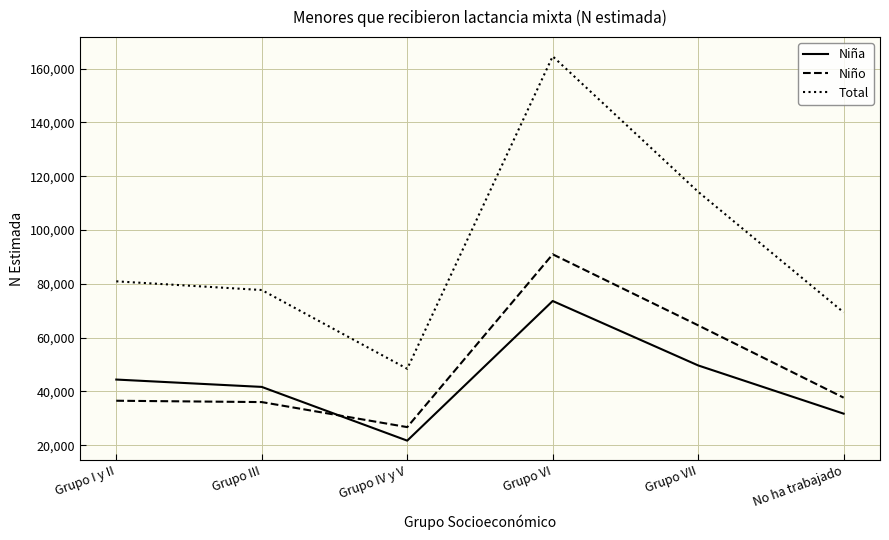

Which series has the widest spread of values?

Total